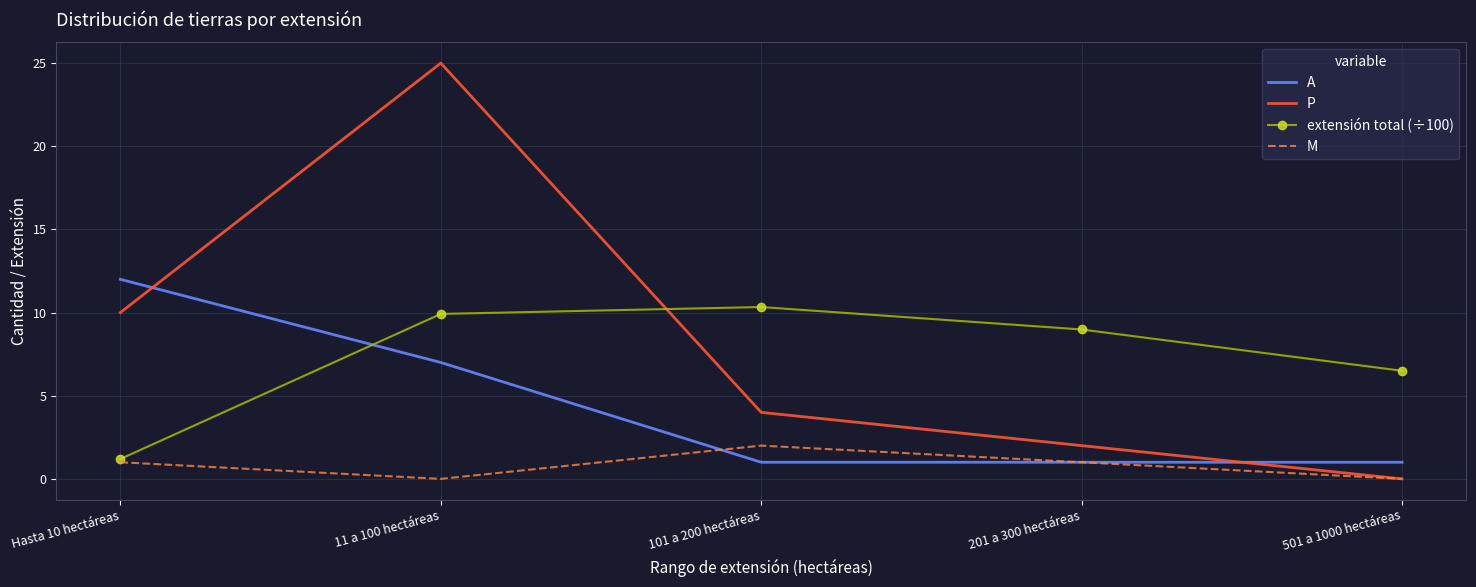

Is the value of A at 11 a 100 hectáreas greater than the value of M at 201 a 300 hectáreas?

Yes